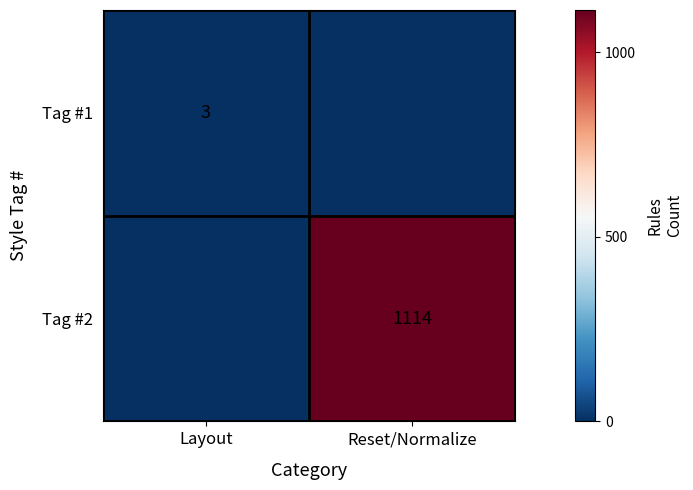

The value of Tag #2 at Reset/Normalize is 1114. True or false?

True